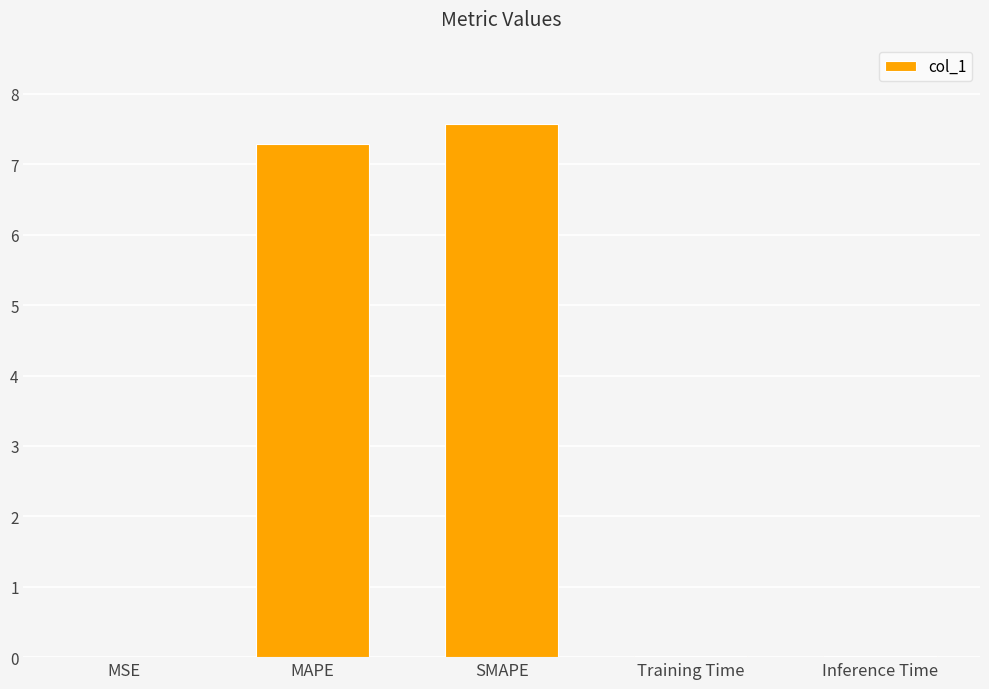

What is the change in value from MSE to MAPE?

+7.3